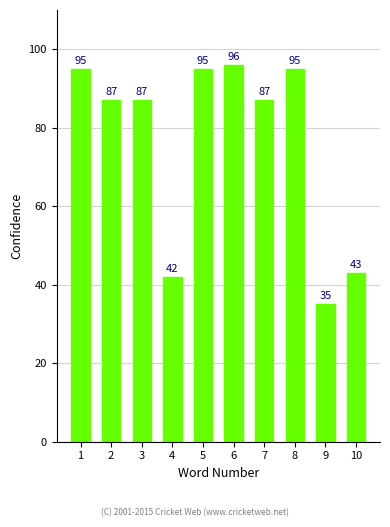

Does the chart contain stacked bars?

No